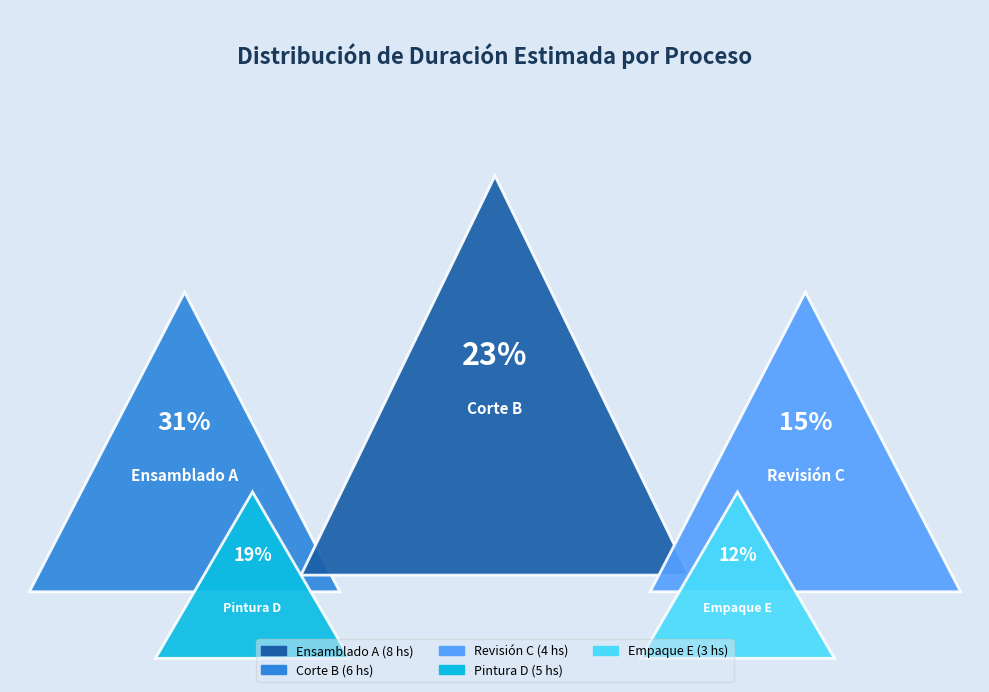

How many slices are in this pie chart?

5